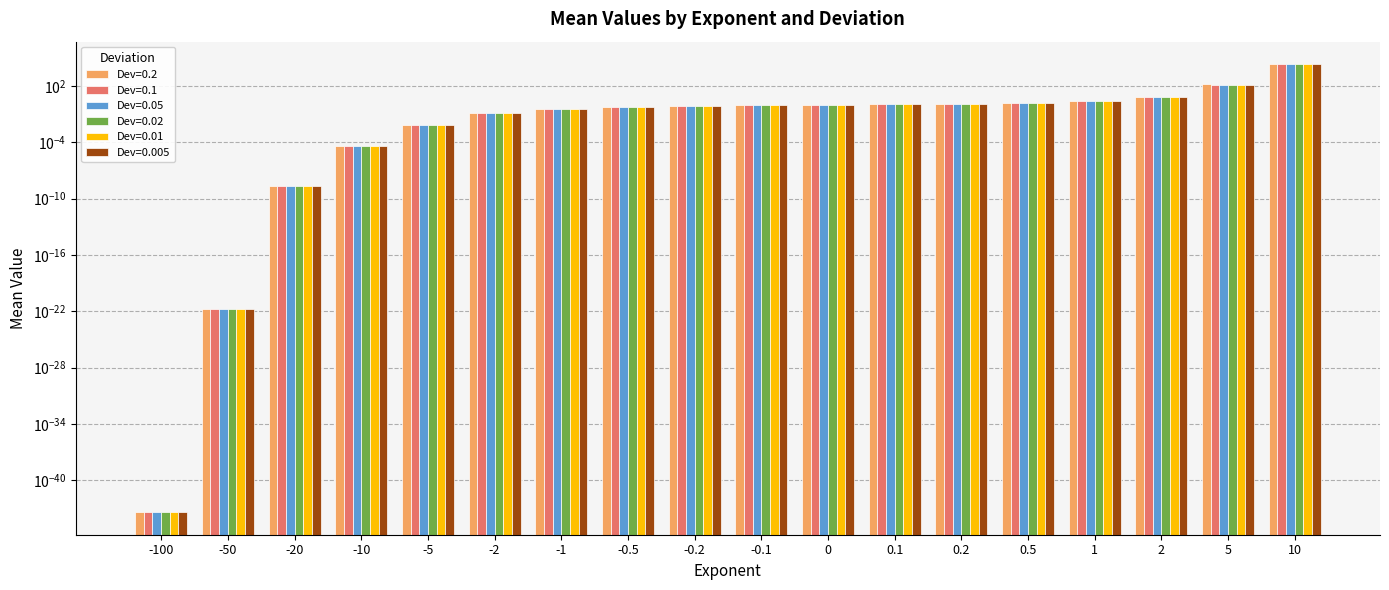

Rank the series by their maximum value, from highest to lowest.

Dev=0.2, Dev=0.1, Dev=0.05, Dev=0.02, Dev=0.01, Dev=0.005